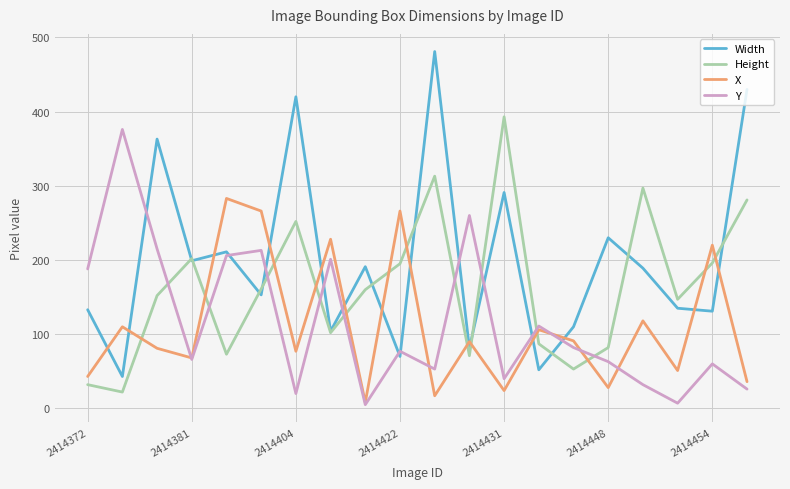

What is the greatest value displayed?

481